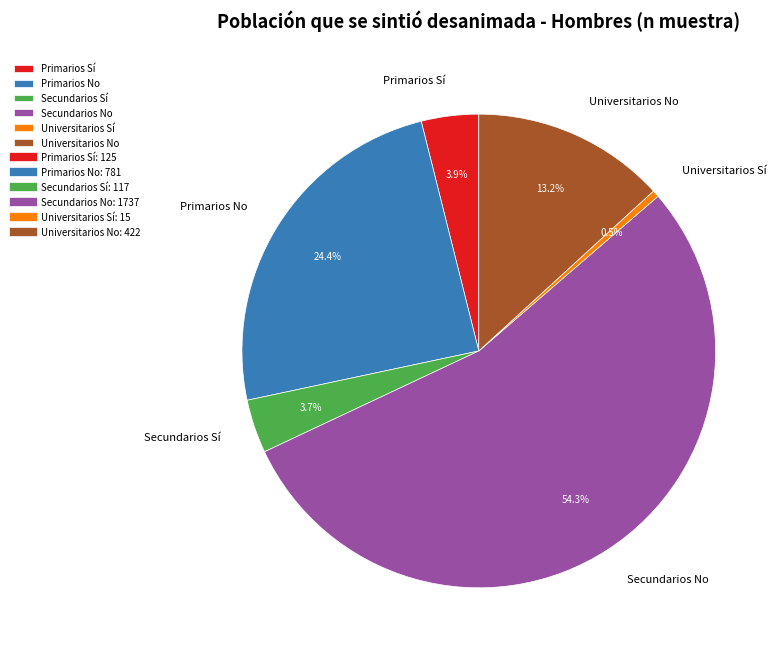

What percentage is the Primarios Sí slice, to the nearest percent?

4%